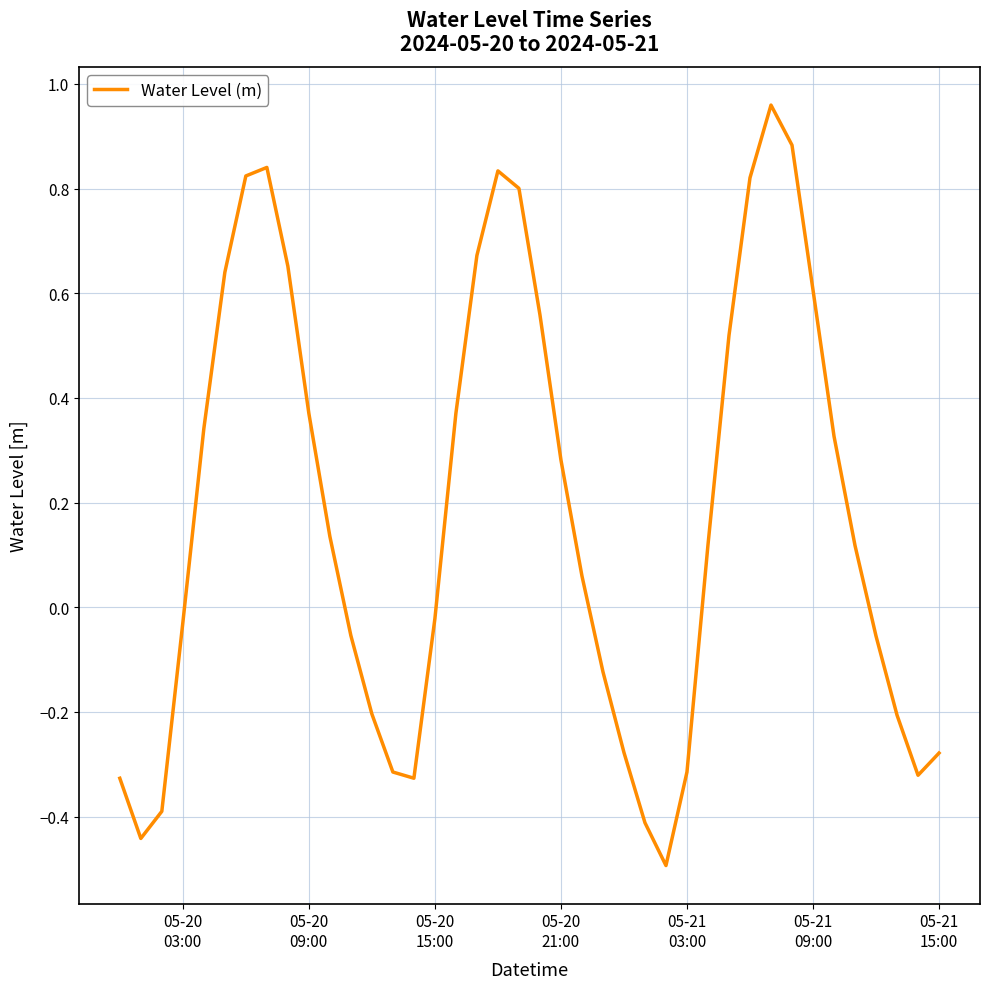

What is the difference between the maximum and minimum values?

1.5